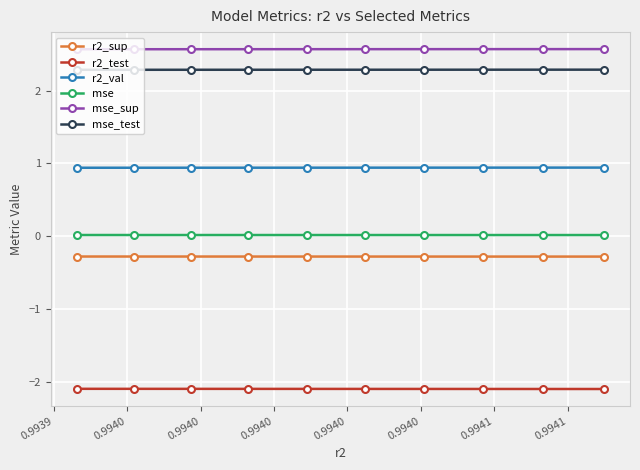

Rank the series by their maximum value, from highest to lowest.

mse_sup, mse_test, r2_val, mse, r2_sup, r2_test